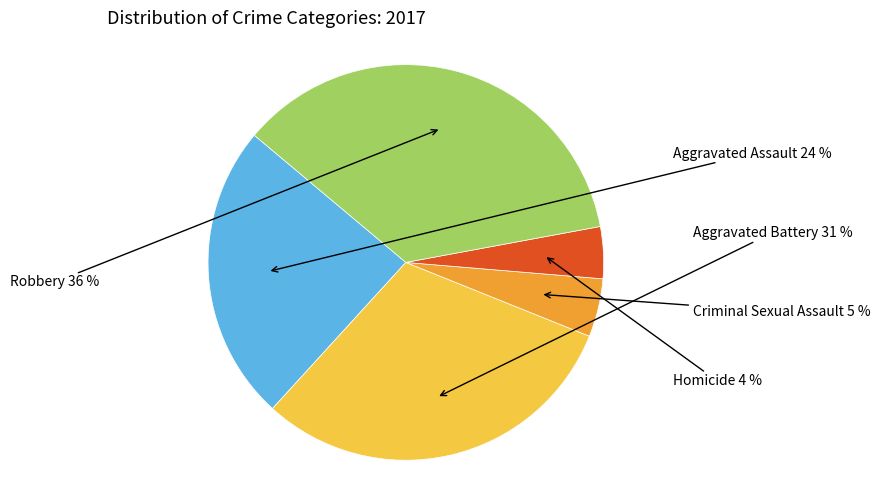

How many segments does this pie chart have?

5